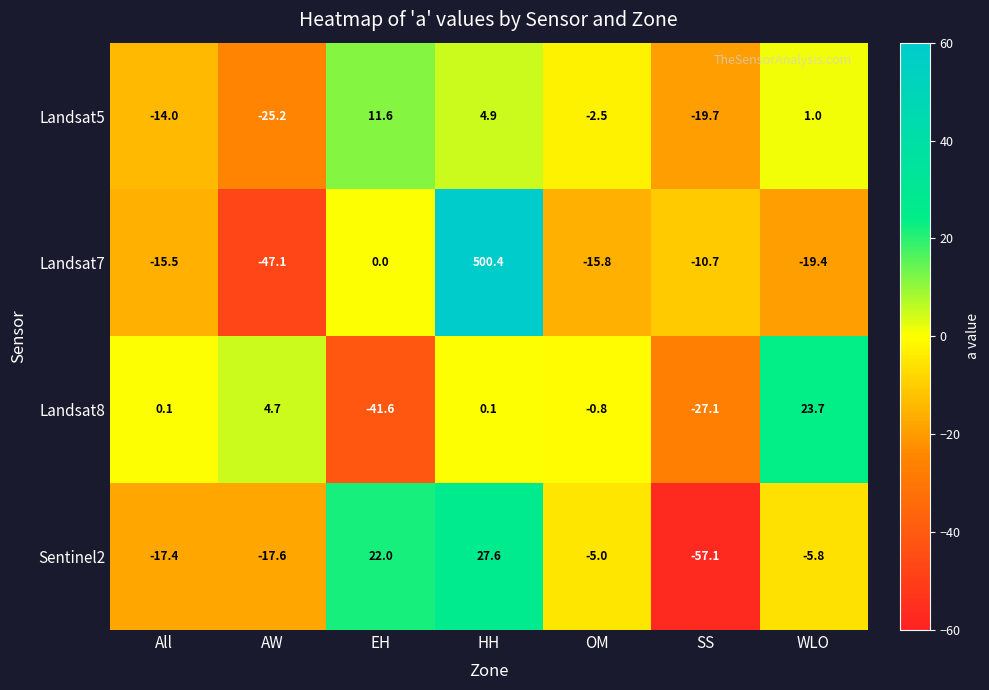

The value of Sentinel2 at AW is -4.5. True or false?

False